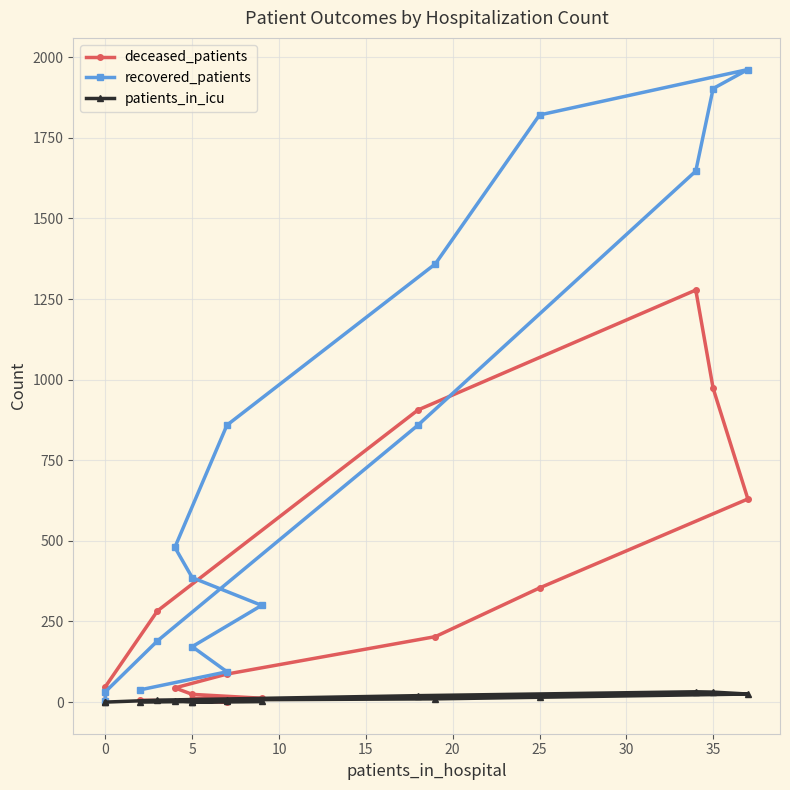

What is the label of the 8th point from the left?

30